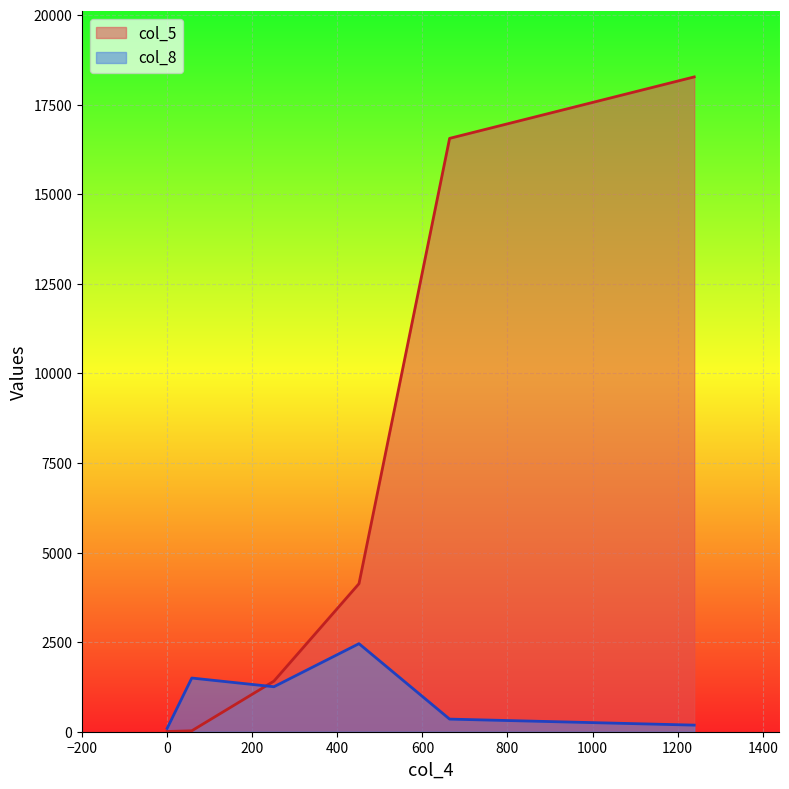

What is the difference between the col_5 values at 58 and 0?

20